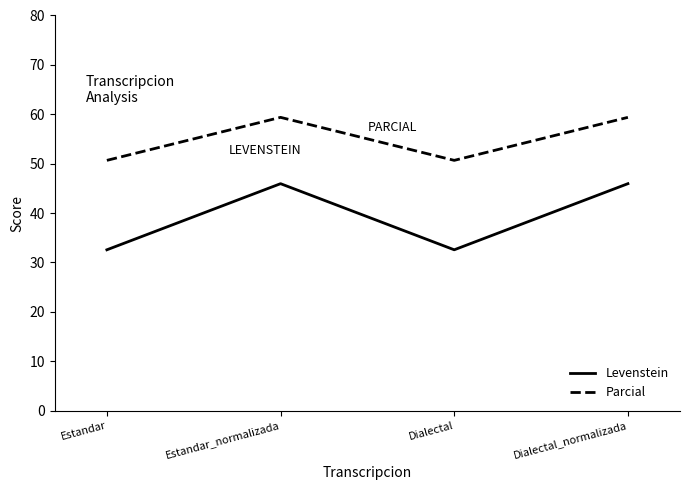

True or false: Levenstein and Parcial intersect in this chart.

False